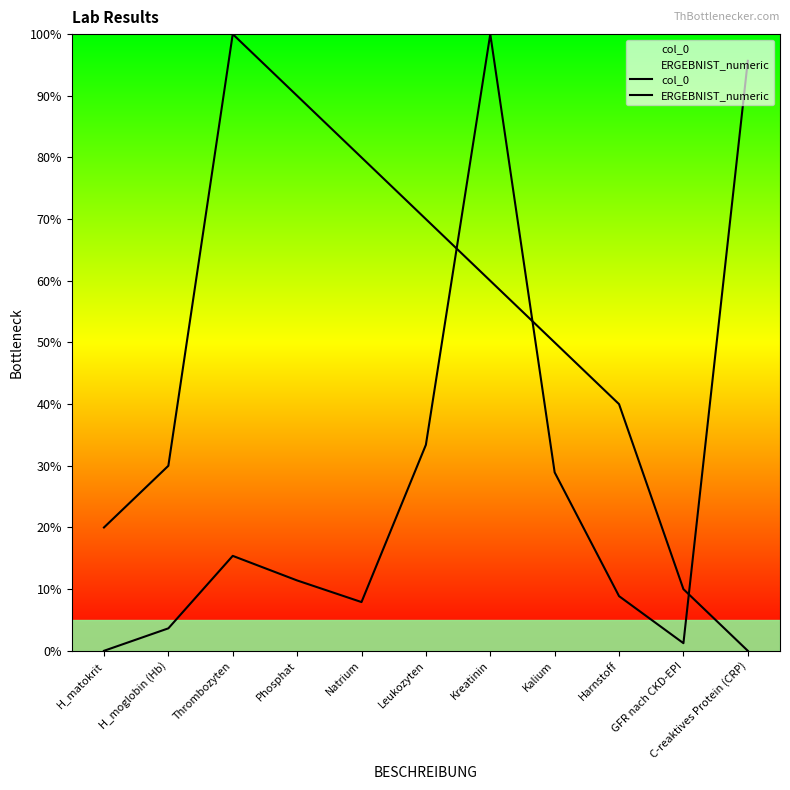

At how many categories does at least one series exceed 75?

5